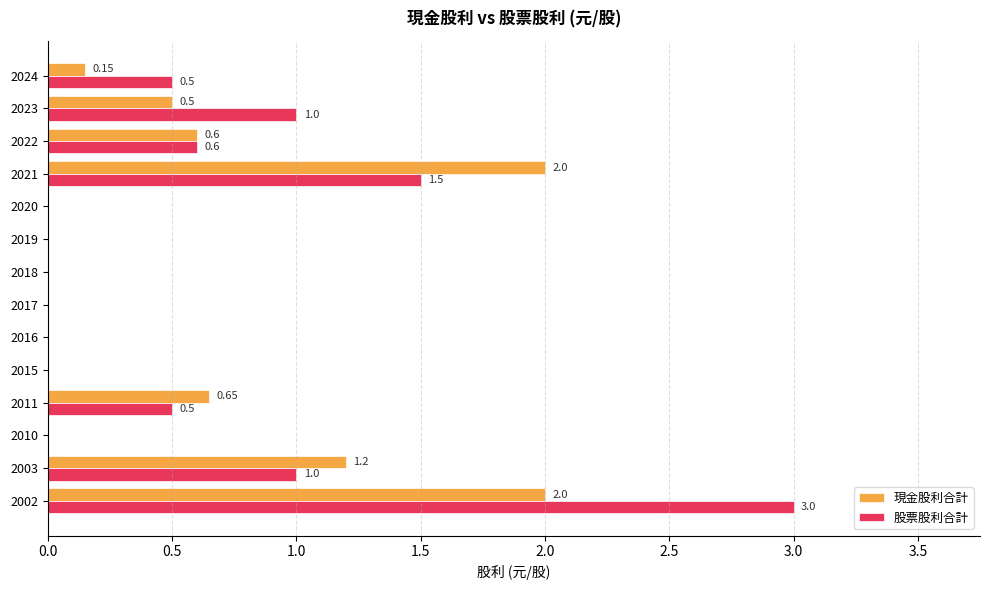

What is the sum of all 股票股利合計 values?

8.1